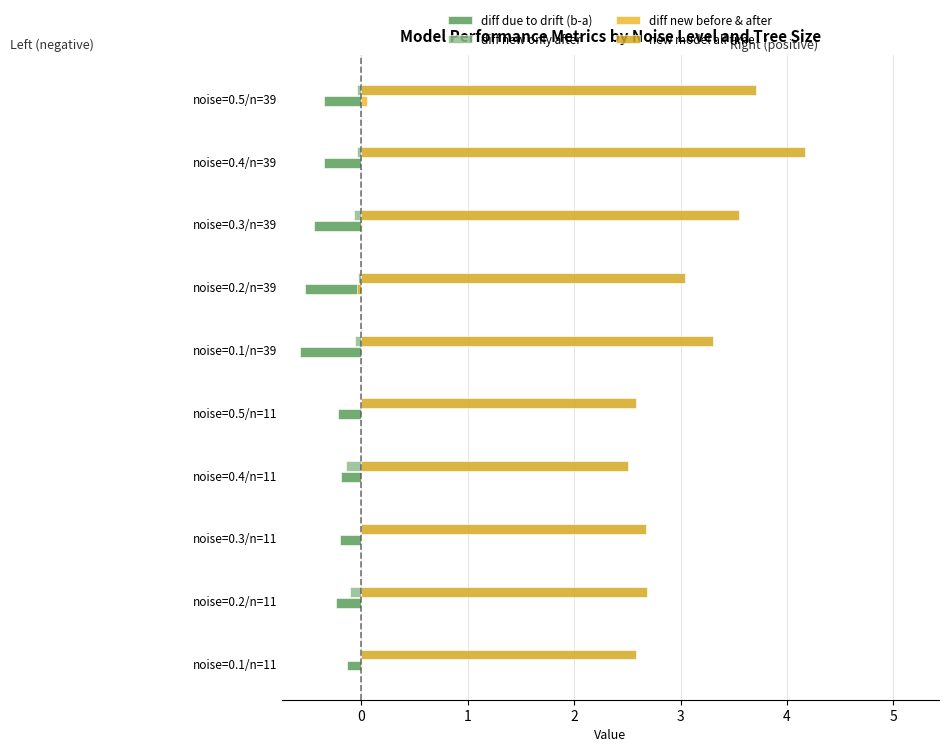

Which series has the largest total across all categories?

new model all time